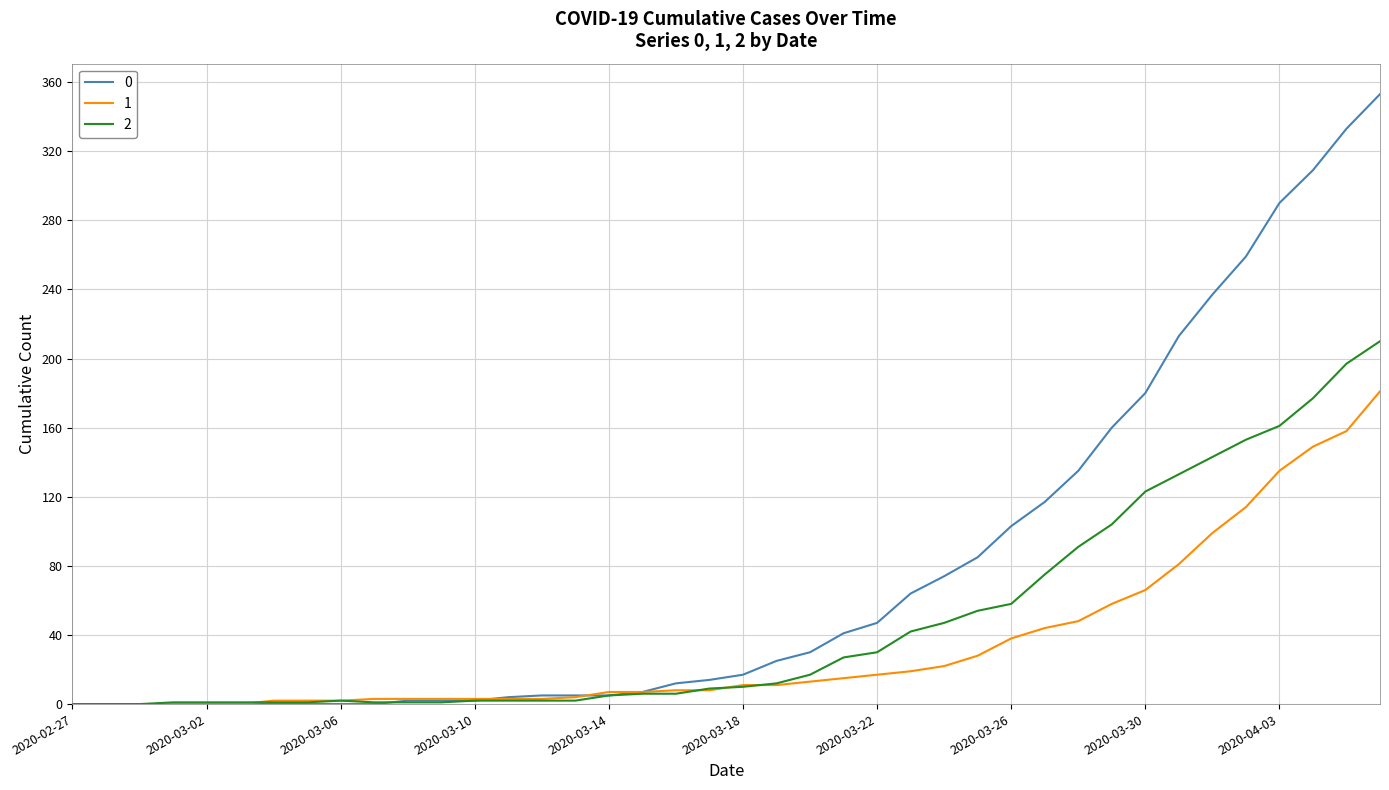

List the series in order of their peak value, lowest first.

1, 2, 0